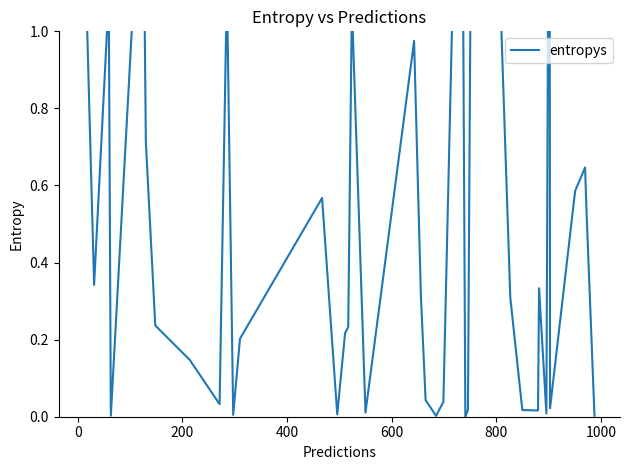

Is this an area chart (filled region under the line)?

No